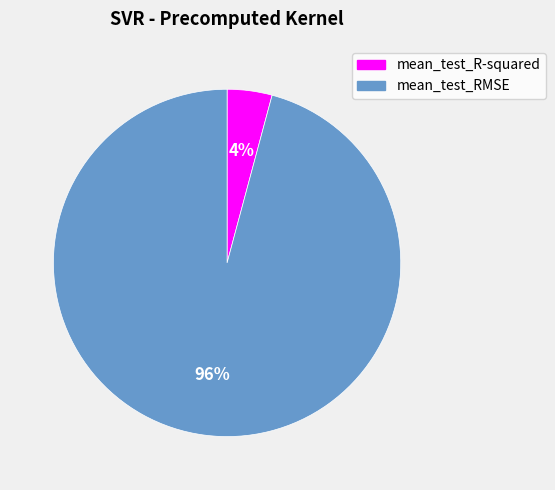

Does any single category account for the majority?

Yes